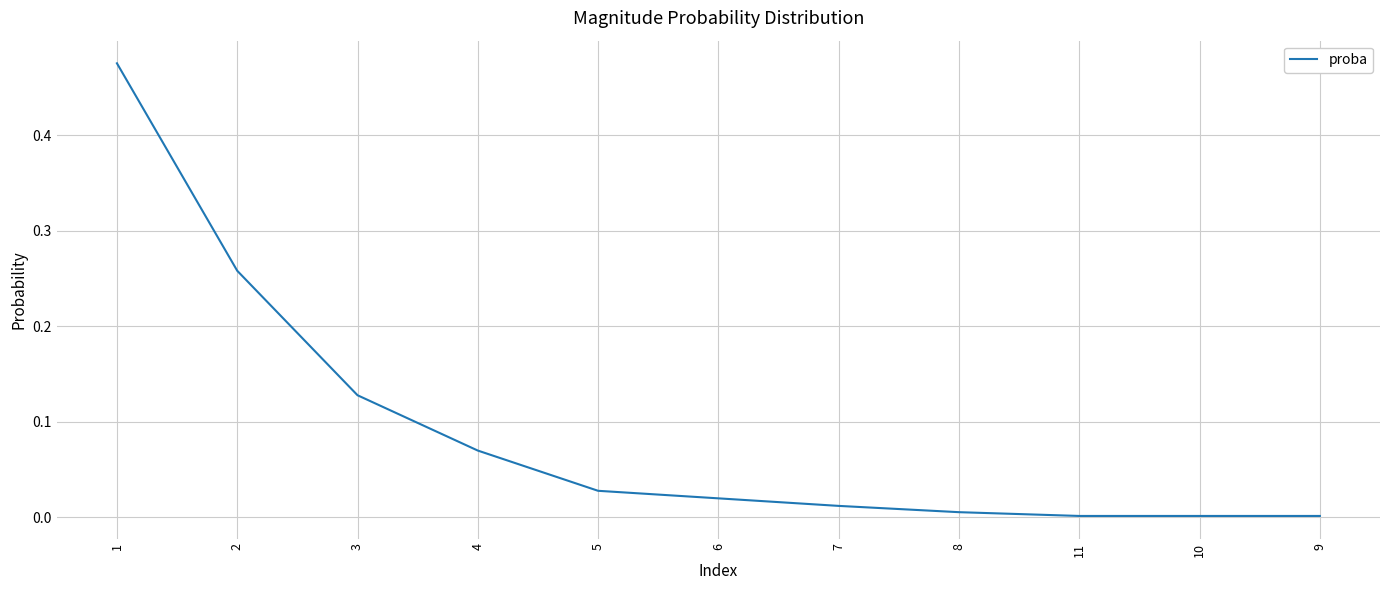

The value at 5 is 0.0. True or false?

True